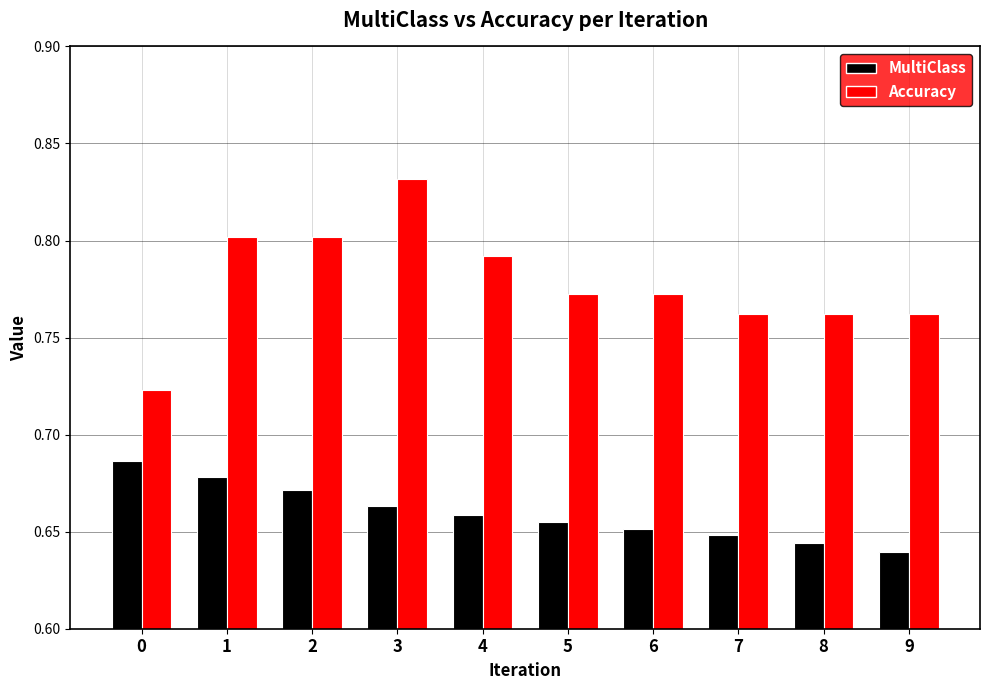

Rank the series at 8 from lowest to highest value.

MultiClass, Accuracy